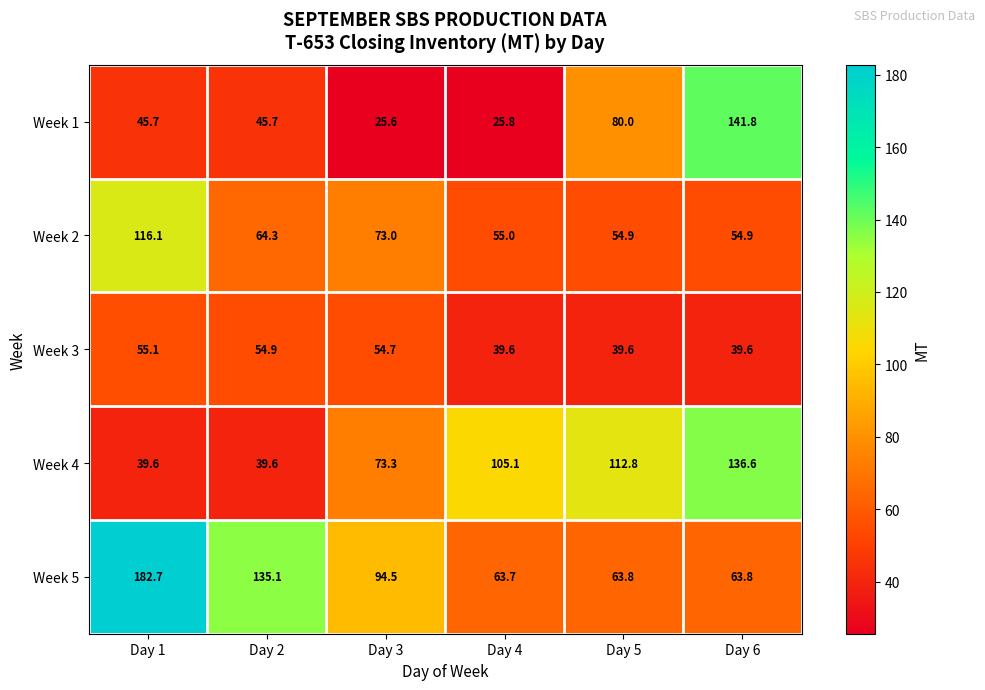

At which label does Week 1 reach its peak?

Day 6